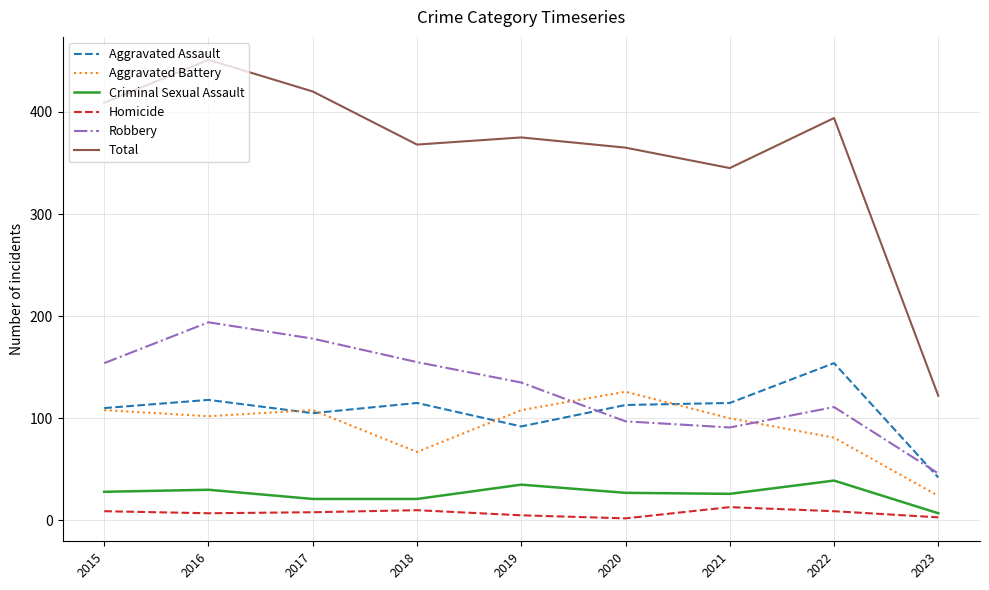

What is the difference between the Robbery values at 2020 and 2019?

38